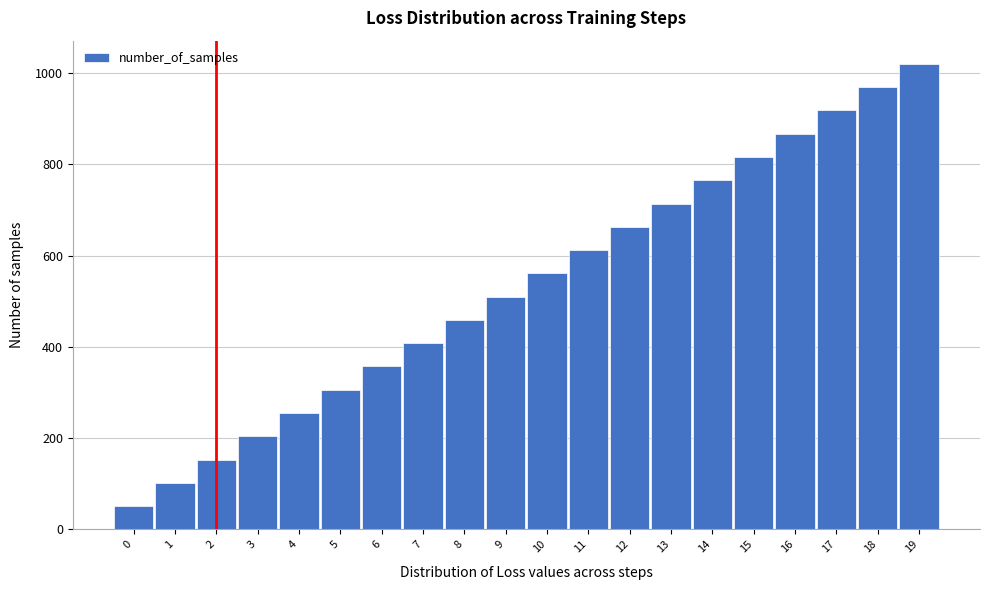

Reading left to right, list all the values displayed in this chart.

51	102	153	204	254	306	357	408	458	509	561	612	663	714	765	816	867	918	969	1020